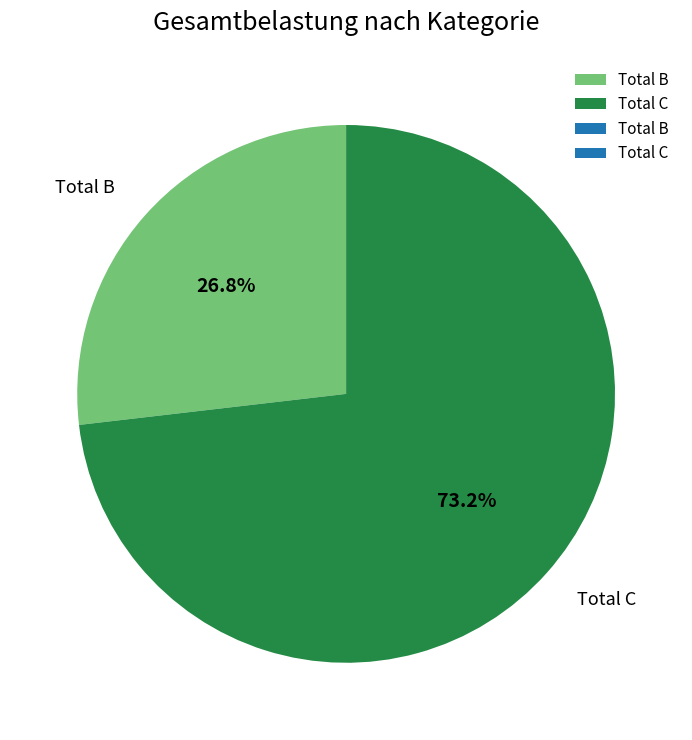

To the nearest percent, what is the difference between the largest and smallest slice percentages?

46%